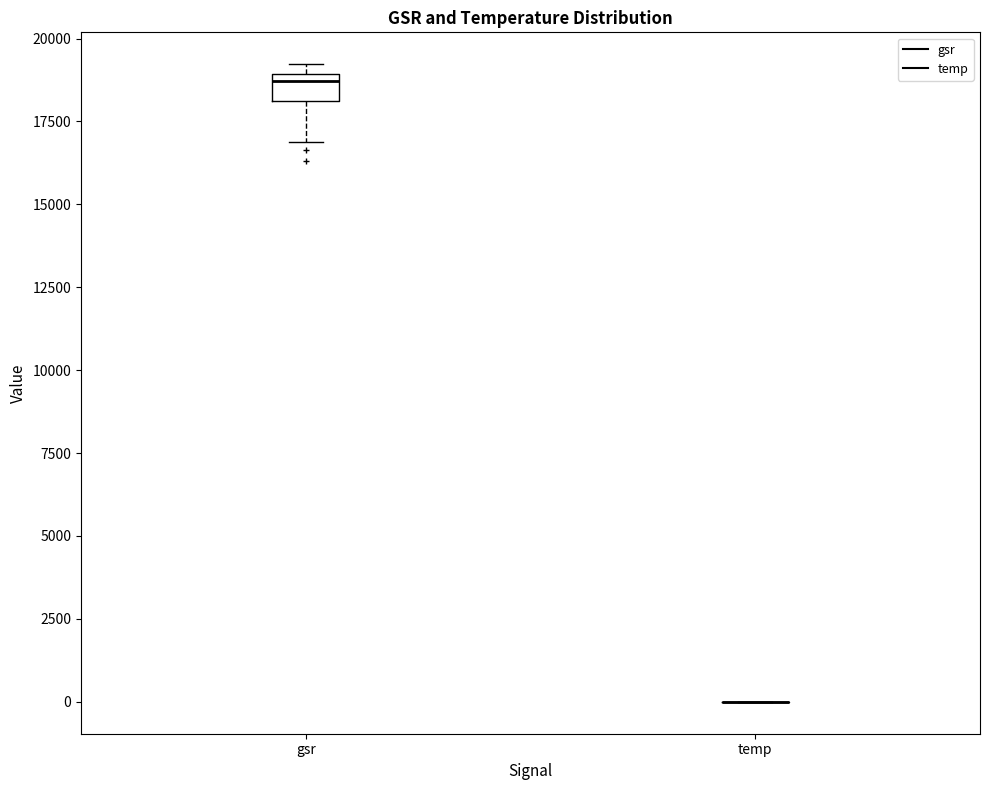

Which box is the tallest, from its lower edge to its upper edge?

gsr